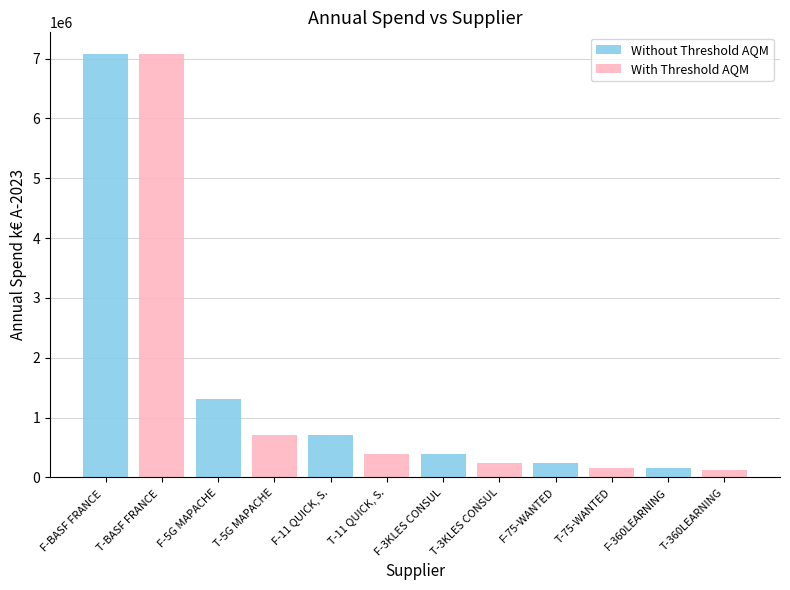

How many distinct data groups are displayed?

2